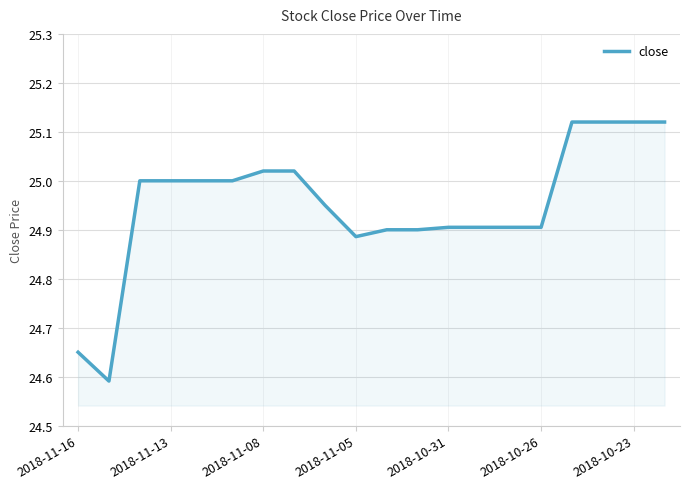

How many lines are shown in the chart?

1